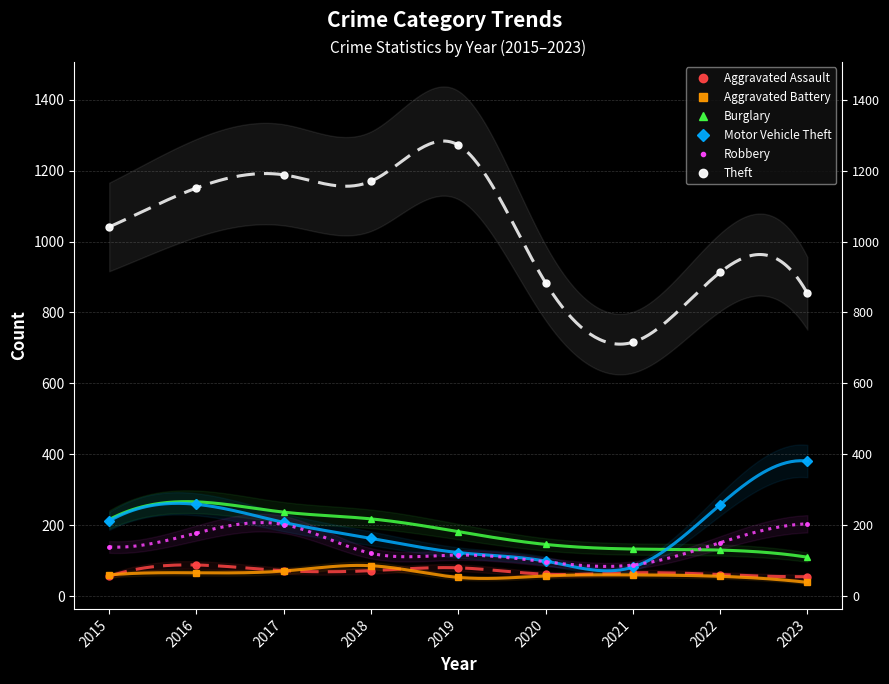

Rank the categories by Motor Vehicle Theft value from highest to lowest.

2023, 2016, 2022, 2015, 2017, 2018, 2019, 2020, 2021